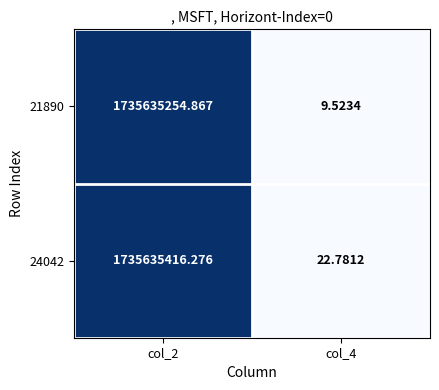

Which series has the largest range (max minus min)?

24042